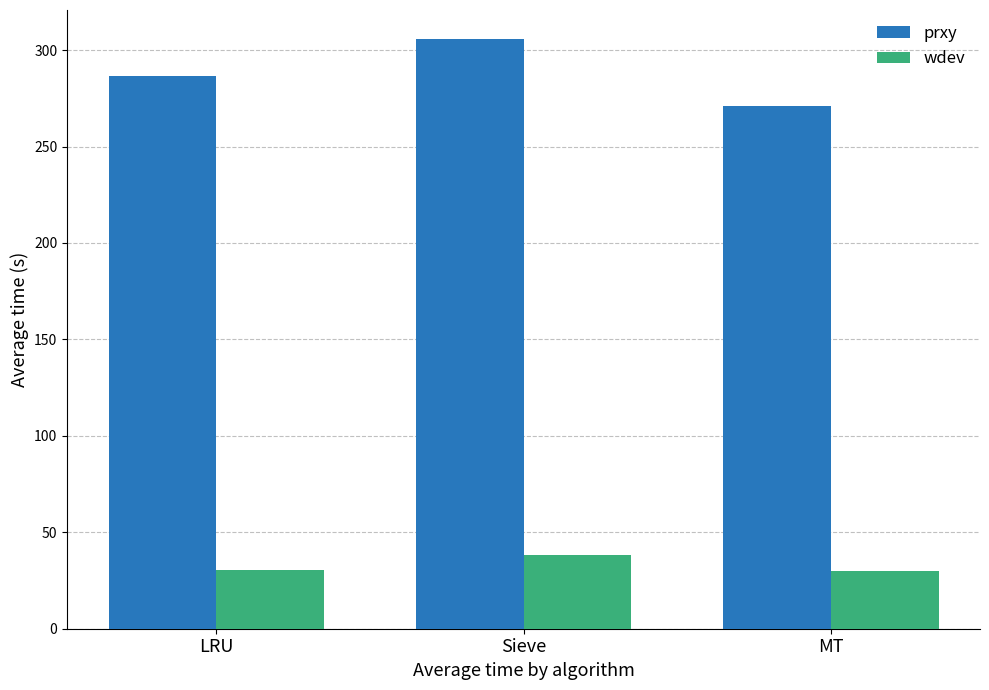

Is it true that prxy equals 305.5 at Sieve?

True